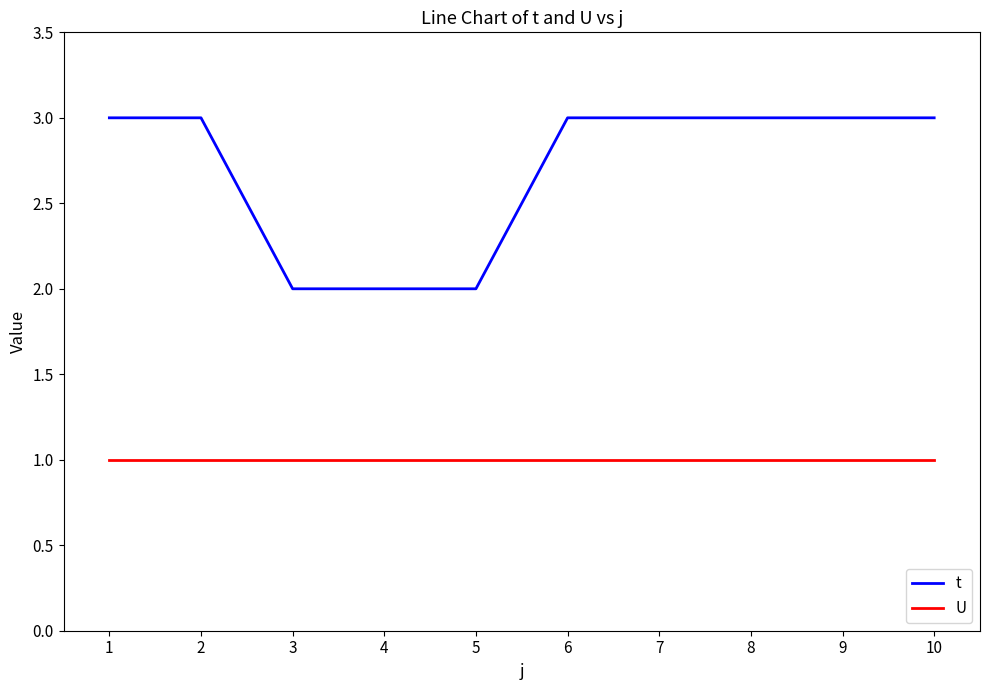

The value of U at 2 is 1. True or false?

True